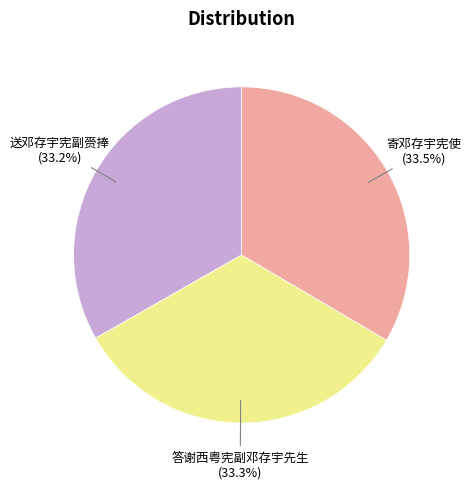

How many slices are in this pie chart?

3